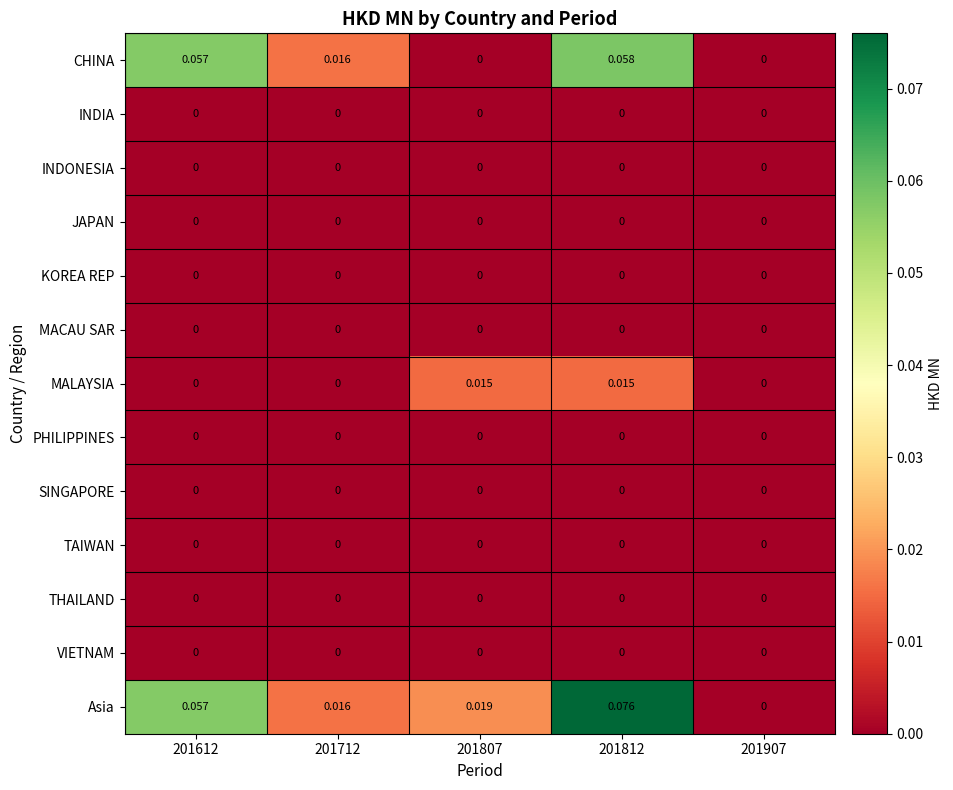

Which series changed the most between 201807 and 201907?

Asia